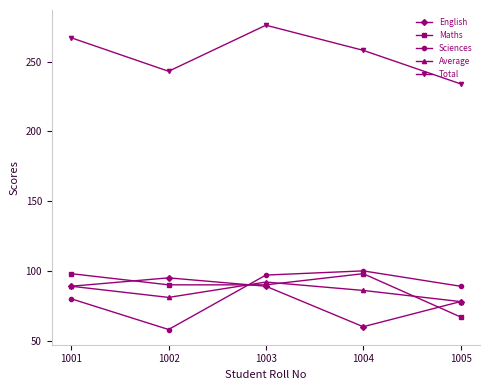

Where is the first local maximum for Average?

1003